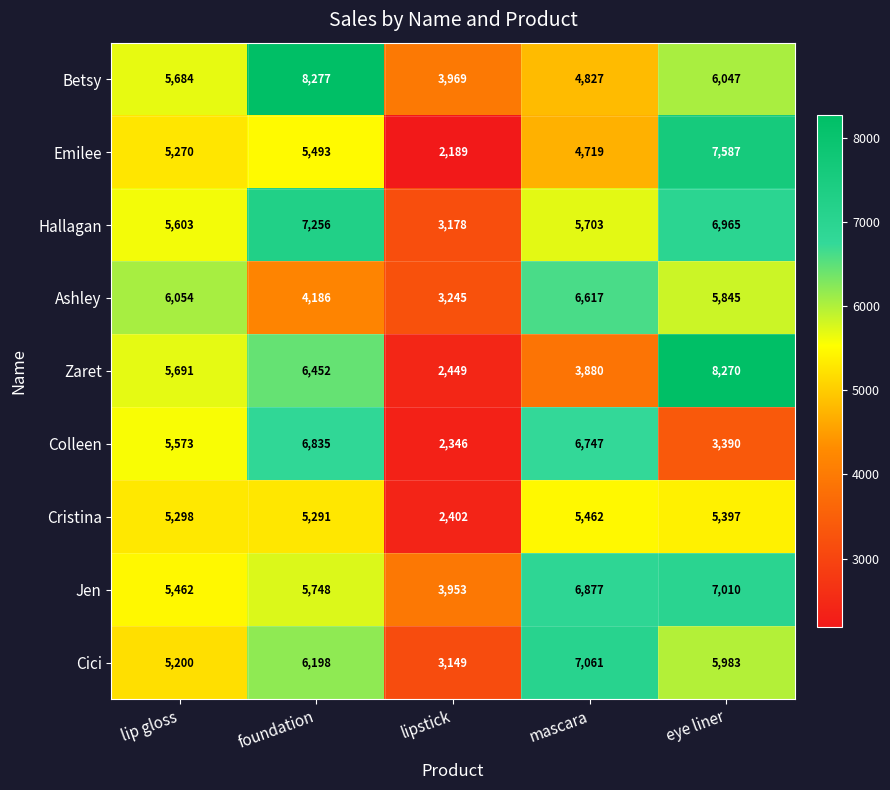

What is the smallest value displayed?

2189